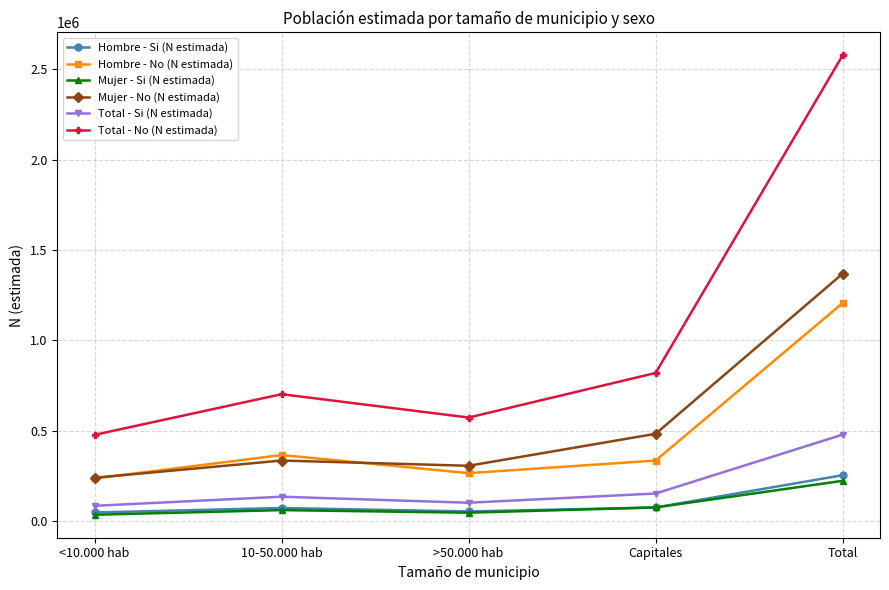

What position from the right is 10-50.000 hab?

4